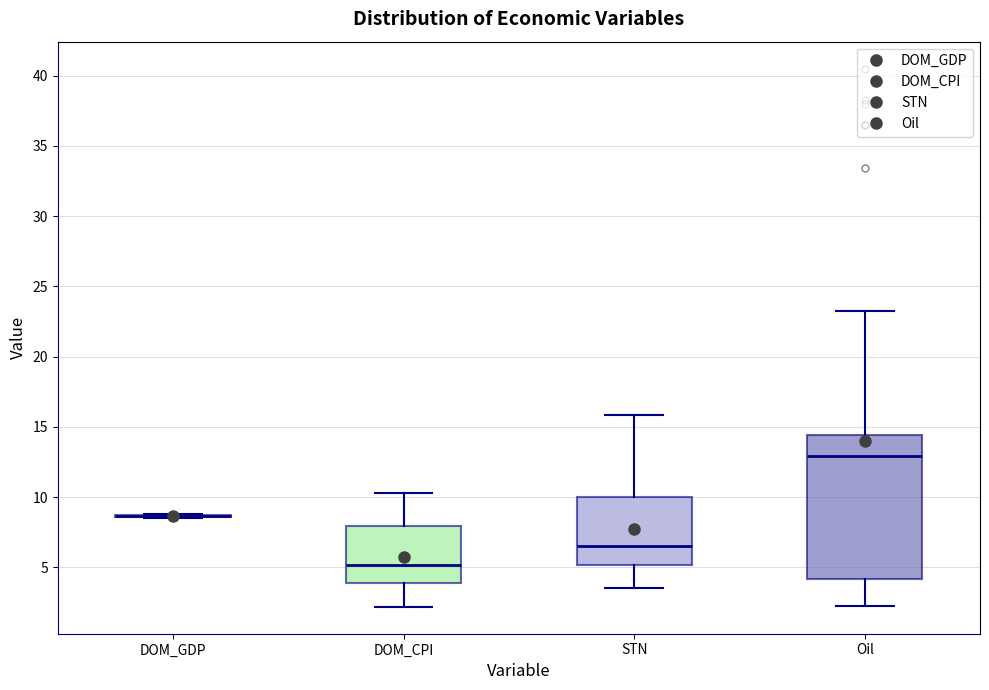

Reading left to right, transcribe this box plot: for each box, give where its median line is, the range the box spans, and where its two whiskers end, as read against the y-axis. The values are not printed on the chart, so give them approximately, as read against the axis.

DOM_GDP: box collapsed to a line at 8.5, whiskers 8.5 to 9.0
DOM_CPI: median 5.0, box 4.0 to 8.0, whiskers 2.0 to 10.5
STN: median 6.5, box 5.0 to 10.0, whiskers 3.5 to 16.0
Oil: median 13.0, box 4.0 to 14.5, whiskers 2.0 to 23.5